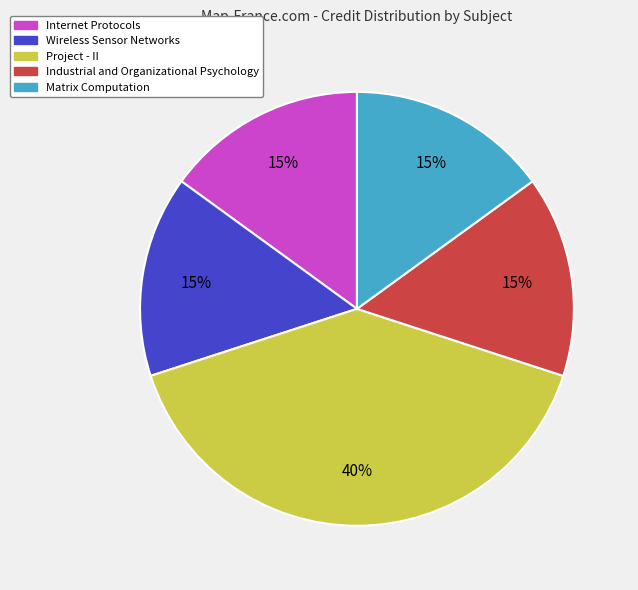

Which category has the biggest portion of the pie?

Project - II